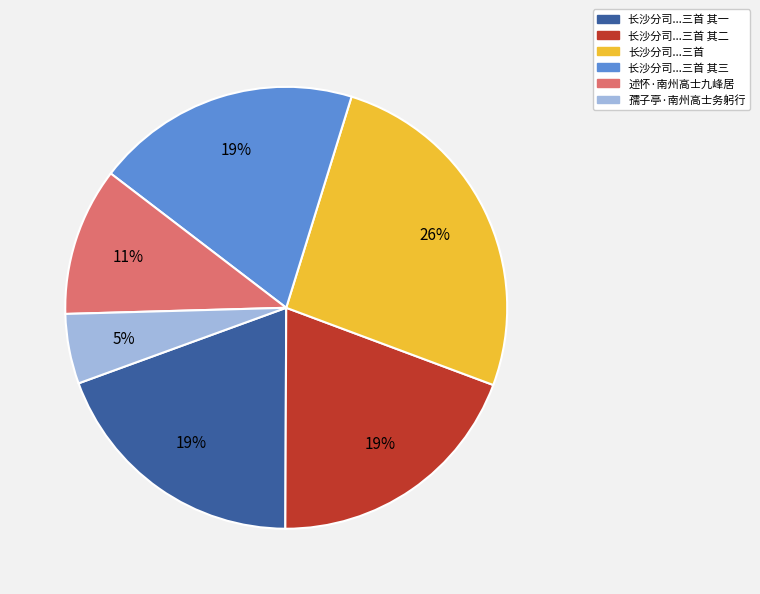

How many segments does this pie chart have?

6